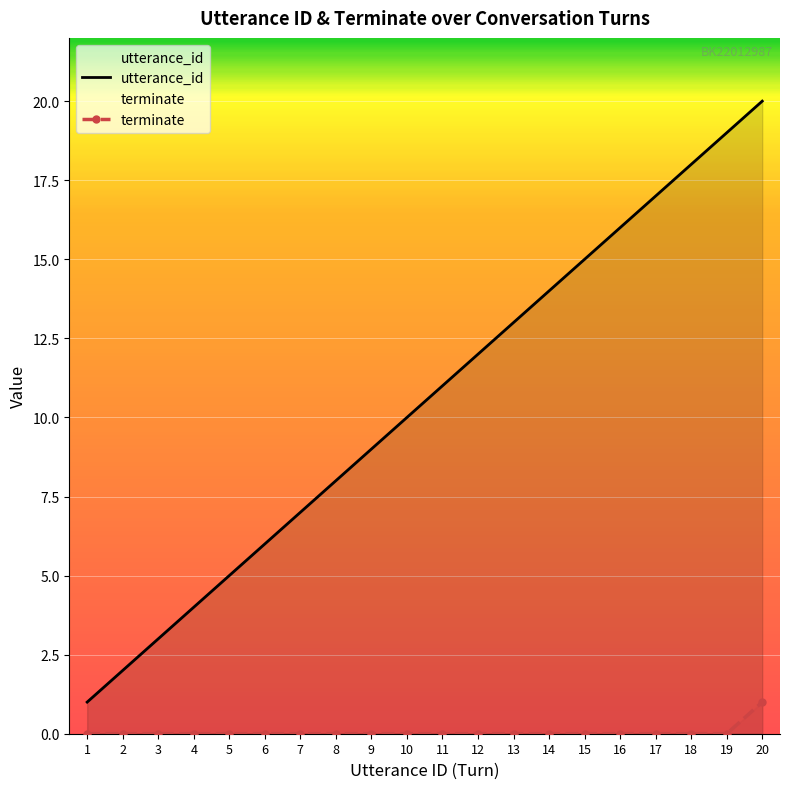

Reading left to right, extract all data points from this chart.

utterance_id: 1	2	3	4	5	6	7	8	9	10	11	12	13	14	15	16	17	18	19	20
terminate: 0	0	0	0	0	0	0	0	0	0	0	0	0	0	0	0	0	0	0	1